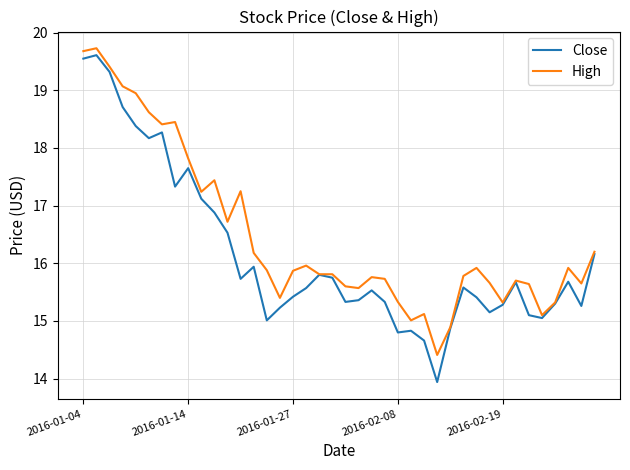

Which series has the largest total across all categories?

High